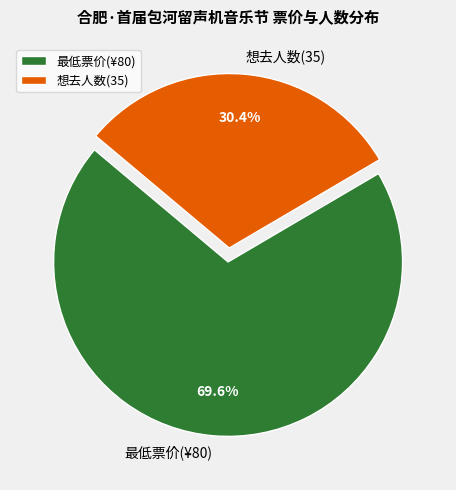

Rank the categories by value from lowest to highest.

想去人数(35), 最低票价(¥80)